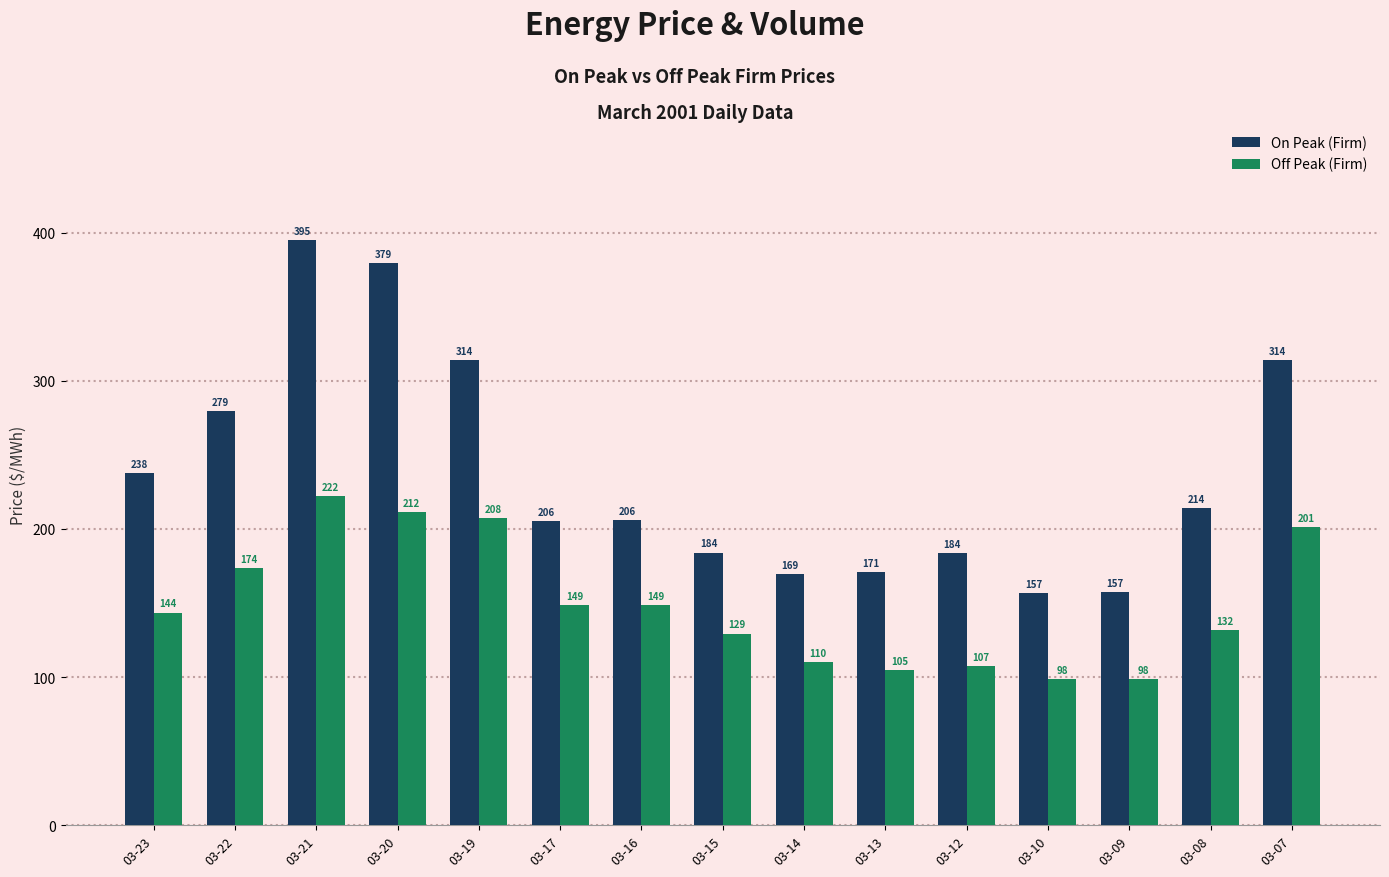

The On Peak (Firm) series shows 313.9 at 03-19. True or false?

True